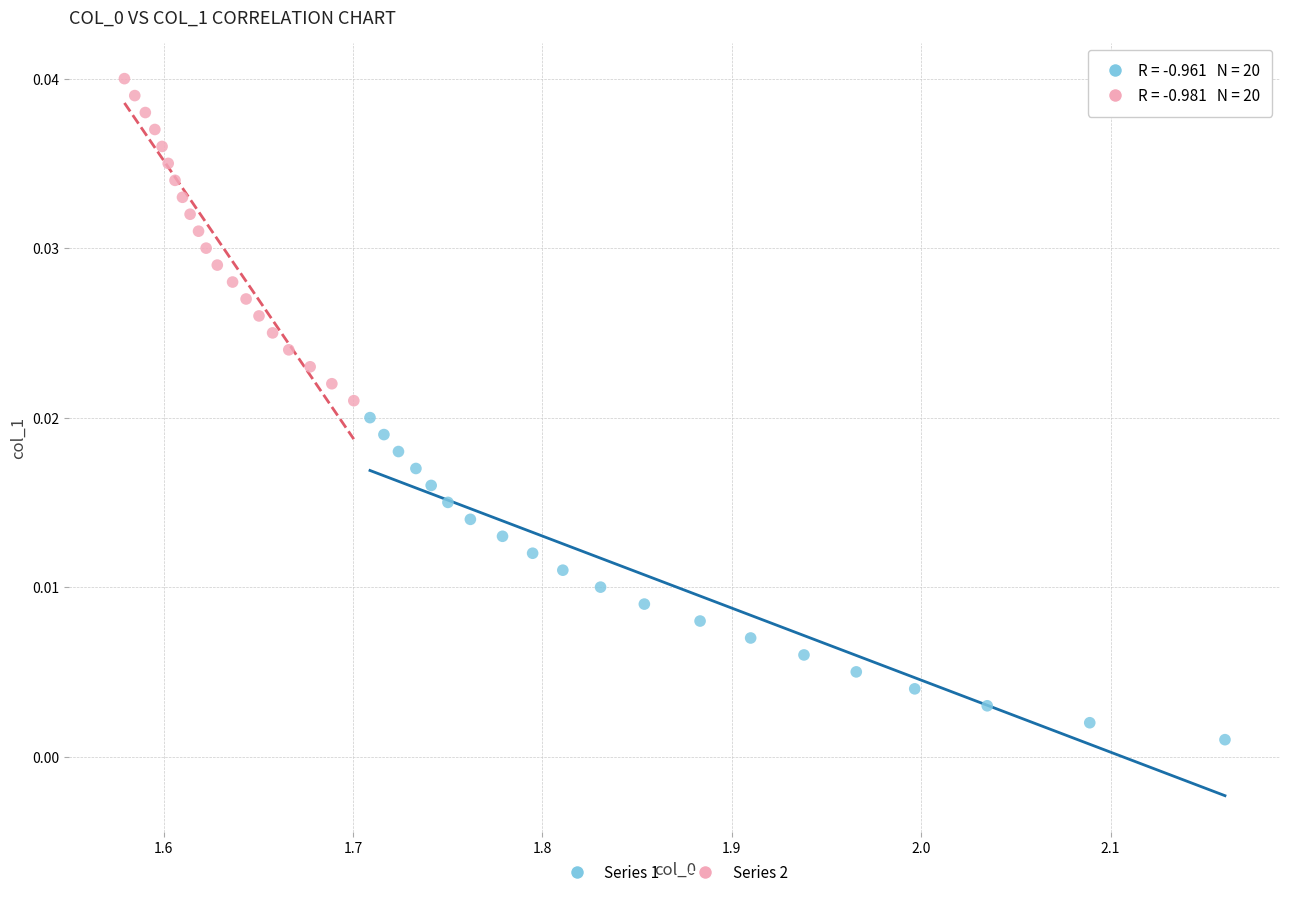

Which series reaches the maximum Y coordinate?

Series 2